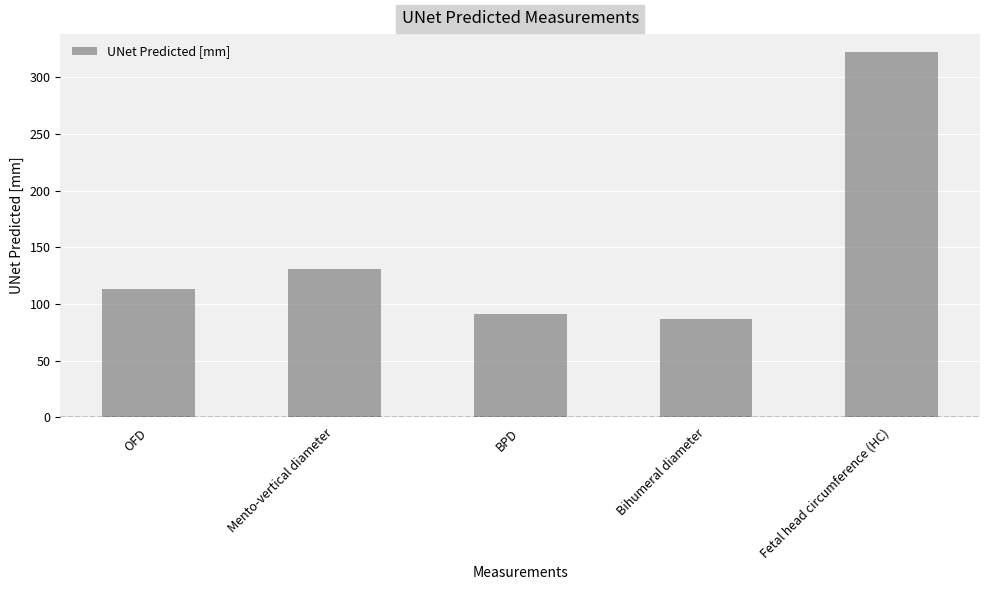

The value at Mento-vertical diameter is 130.4. True or false?

True